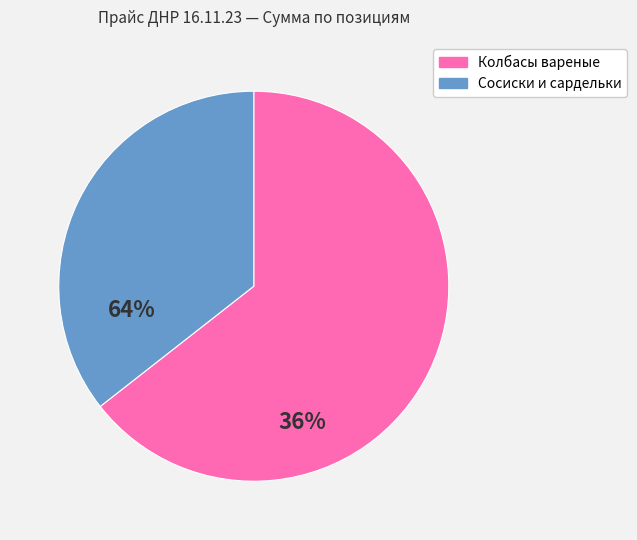

Is there a majority slice in this chart?

Yes